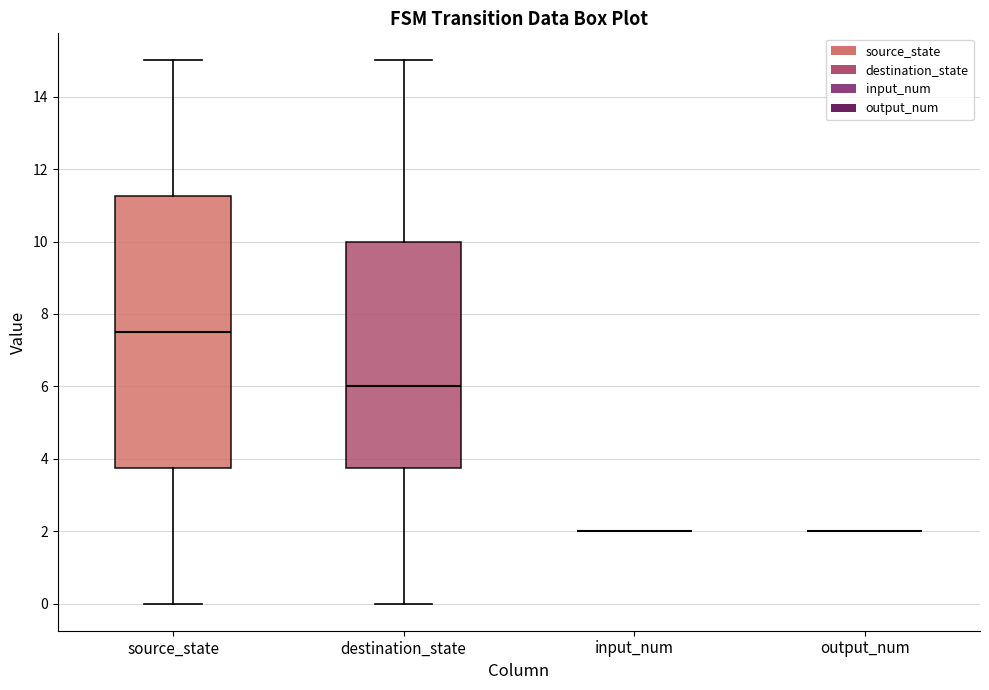

Which box is the tallest, from its lower edge to its upper edge?

source_state